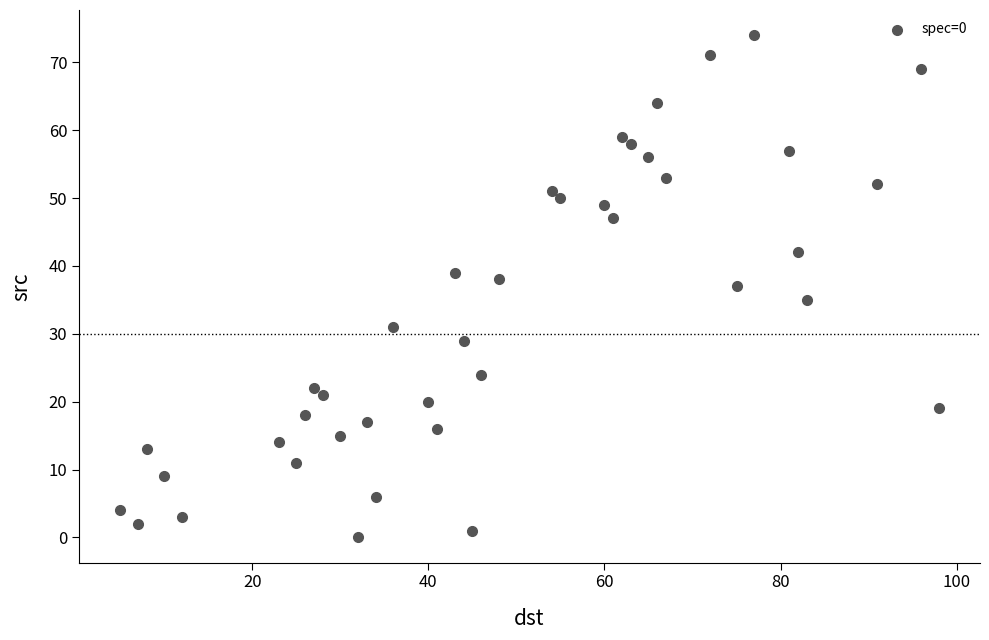

What is the range of X values (max minus min)?

93